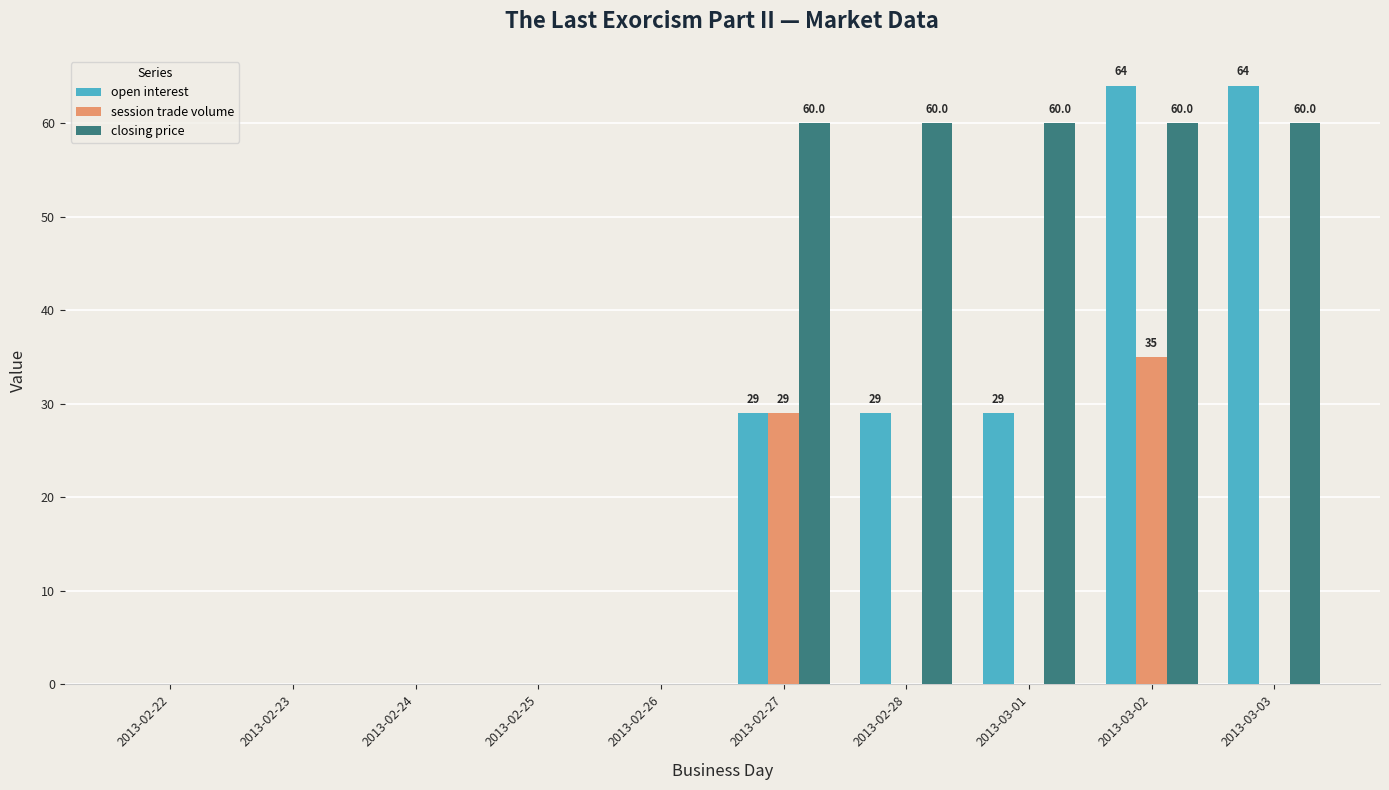

Reading right to left, list all the values displayed in this chart.

open interest: 64	64	29	29	29	0	0	0	0	0
session trade volume: 0	35	0	0	29	0	0	0	0	0
closing price: 60	60	60	60	60	0	0	0	0	0